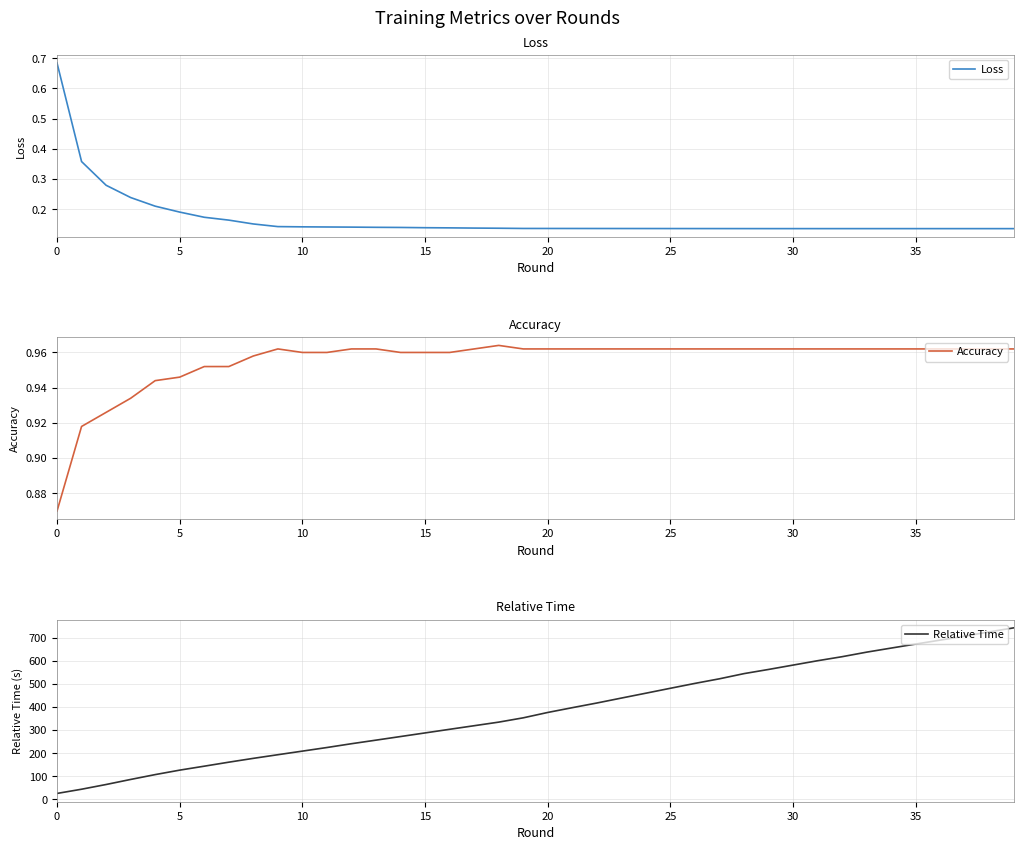

What is the highest value of the Relative Time series?

743.5